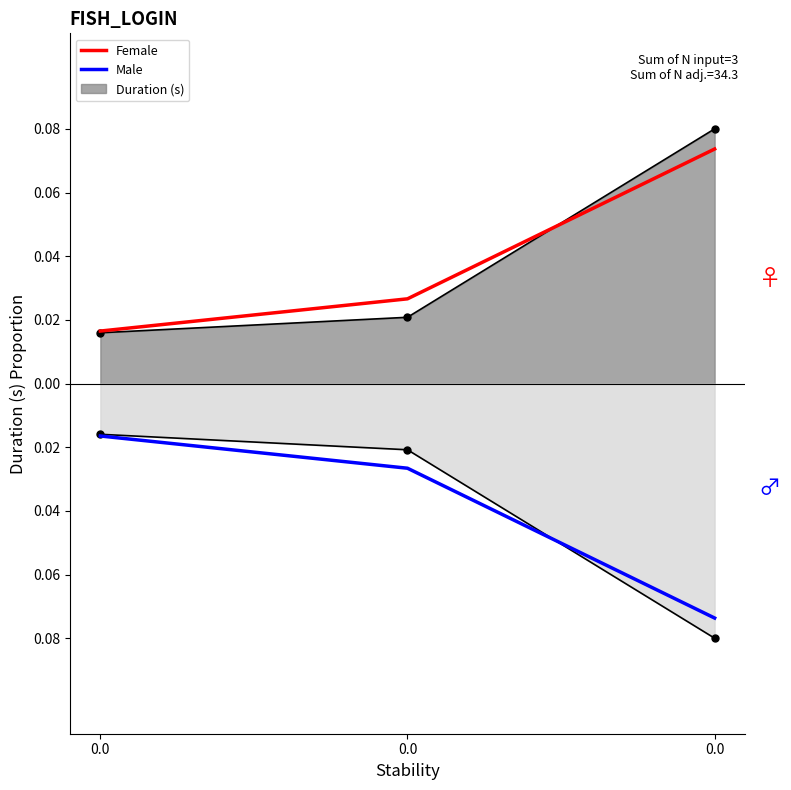

Does the chart have visible grid lines?

No